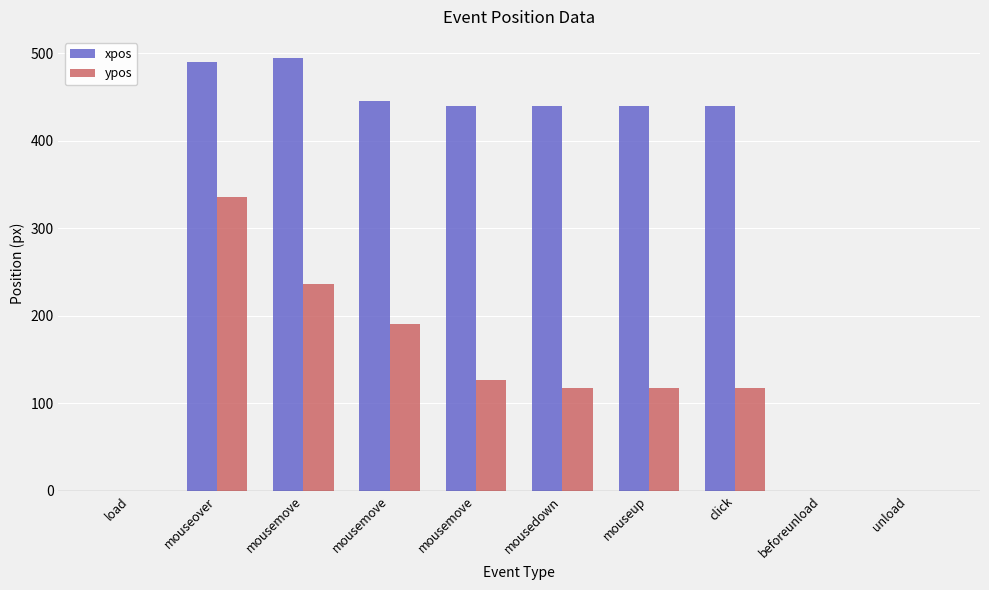

How many categories are shown in the chart?

10